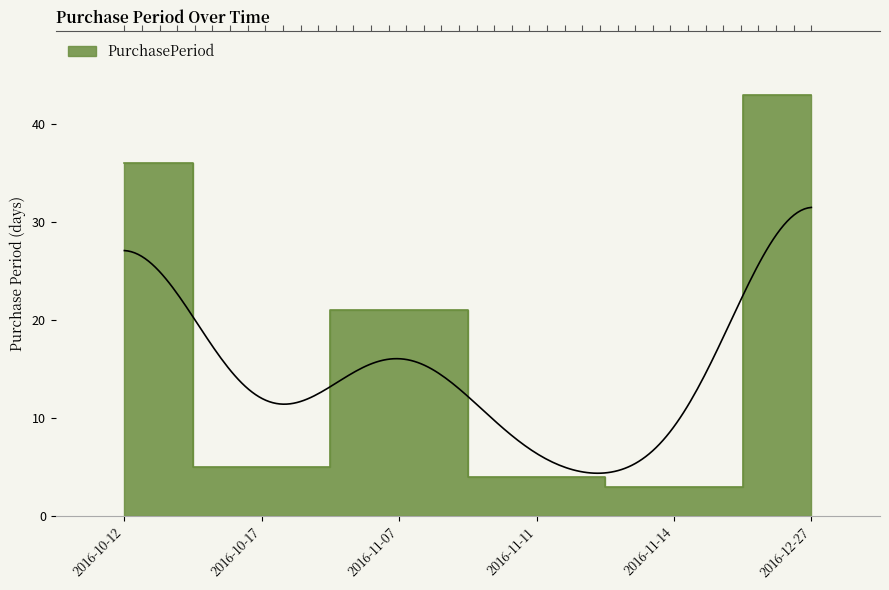

What is the label of the 2nd point from the left?

2016-10-17